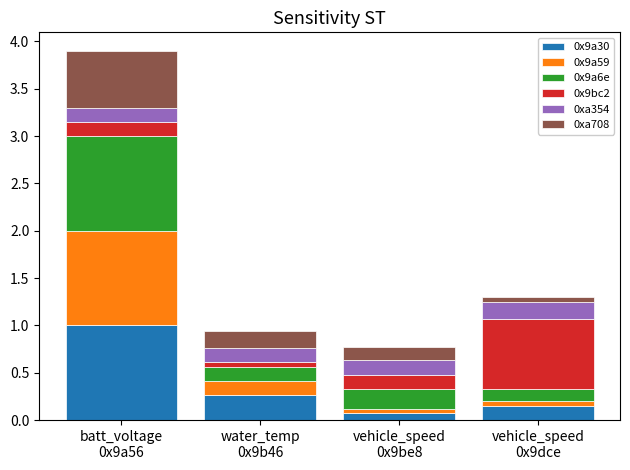

Is it true that 0x9a59 equals 0.0 at water_temp
0x9b46?

False